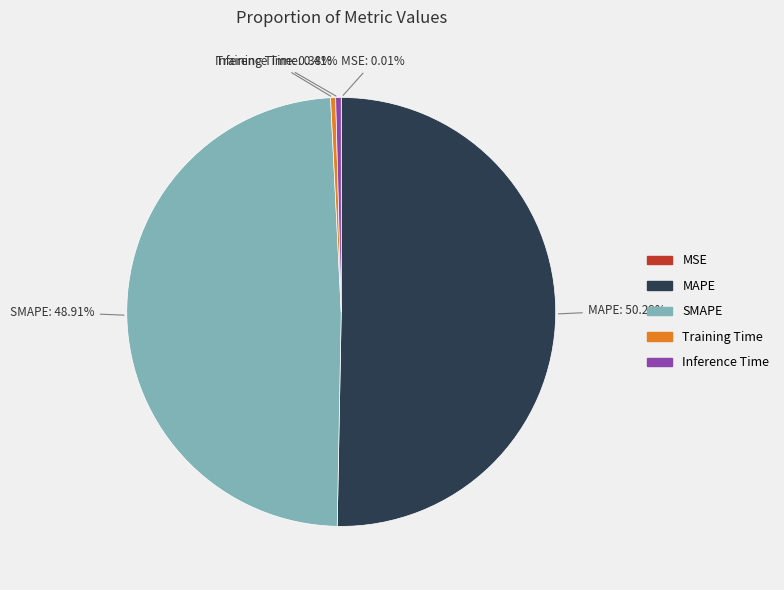

To the nearest percent, what is the combined percentage of Training Time and Inference Time?

1%